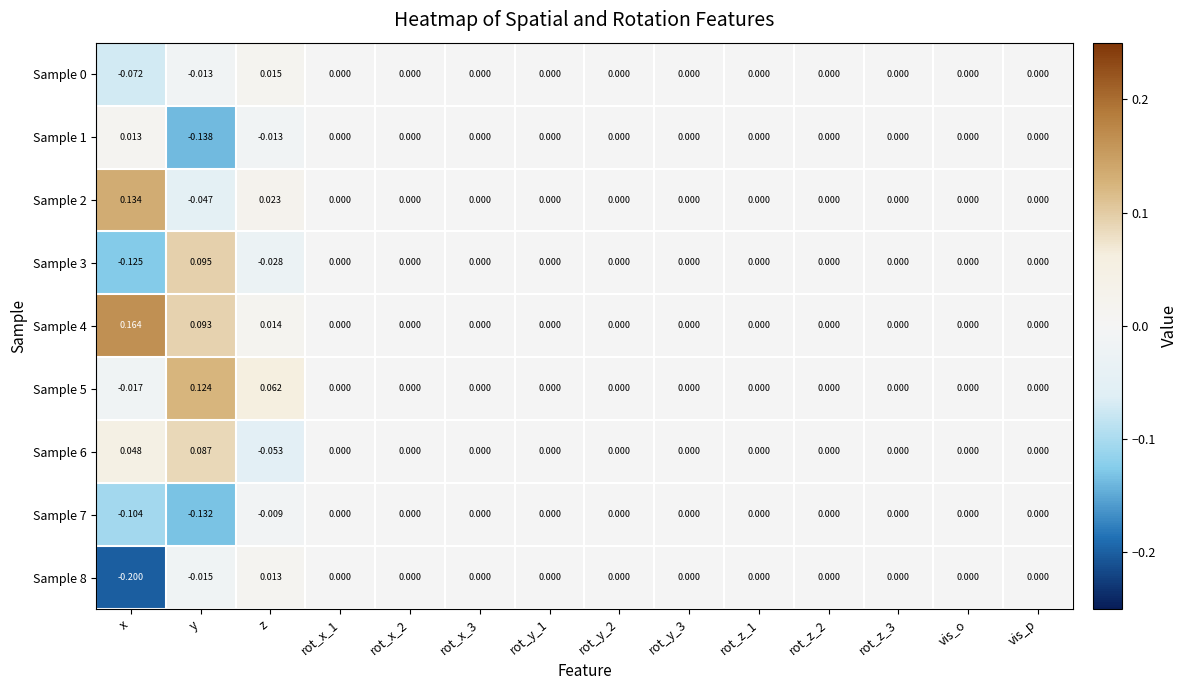

What is the spread (max minus min) of values at y?

0.3